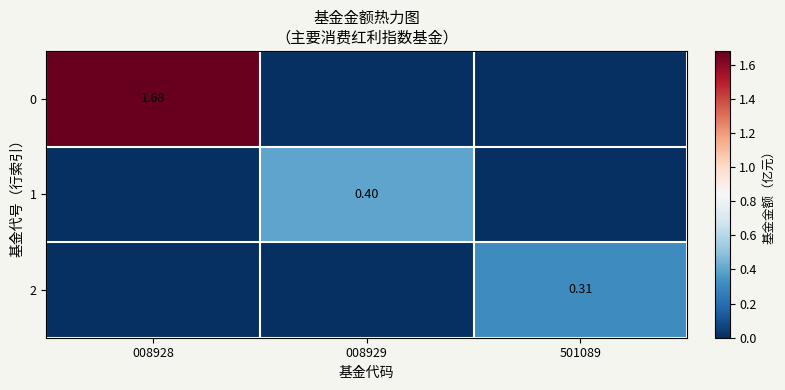

What is the greatest value displayed?

1.7